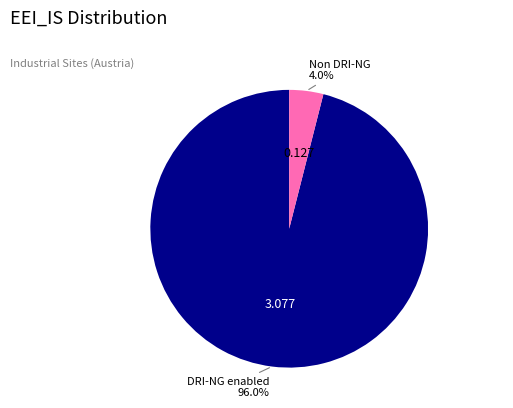

Does any single category account for the majority?

Yes